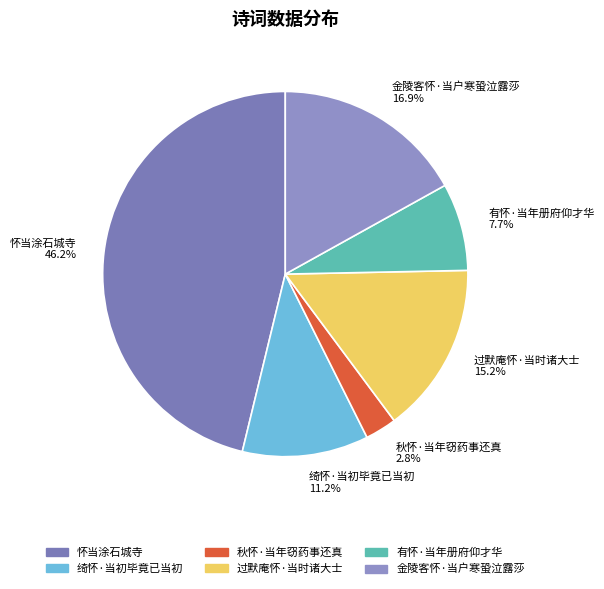

To the nearest percent, what is the difference between the 金陵客怀·当户寒蛩泣露莎 and 过默庵怀·当时诸大士 slice percentages?

2%